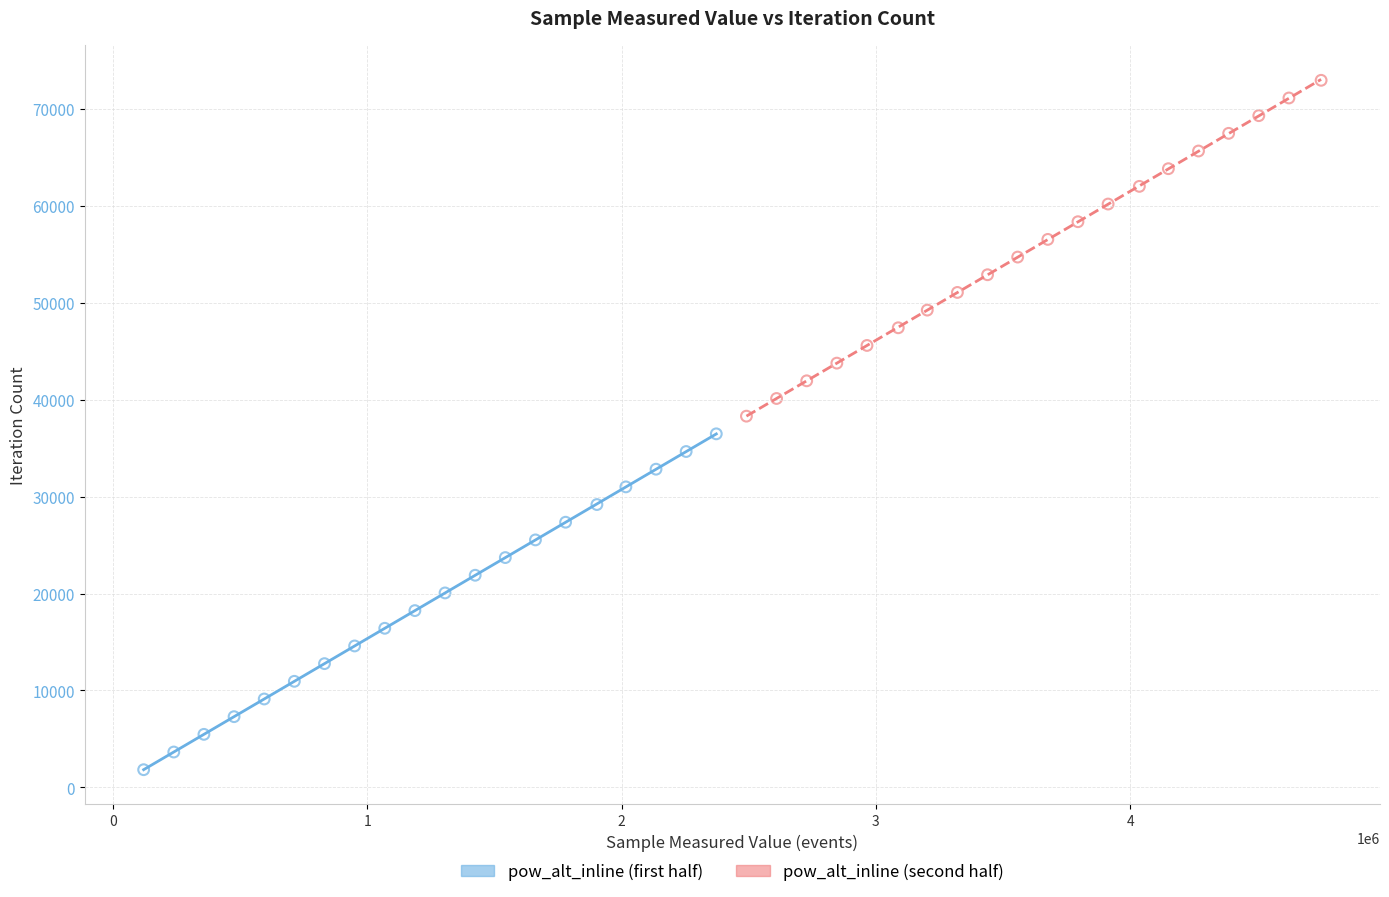

Which series reaches the maximum Y coordinate?

pow_alt_inline (second half)